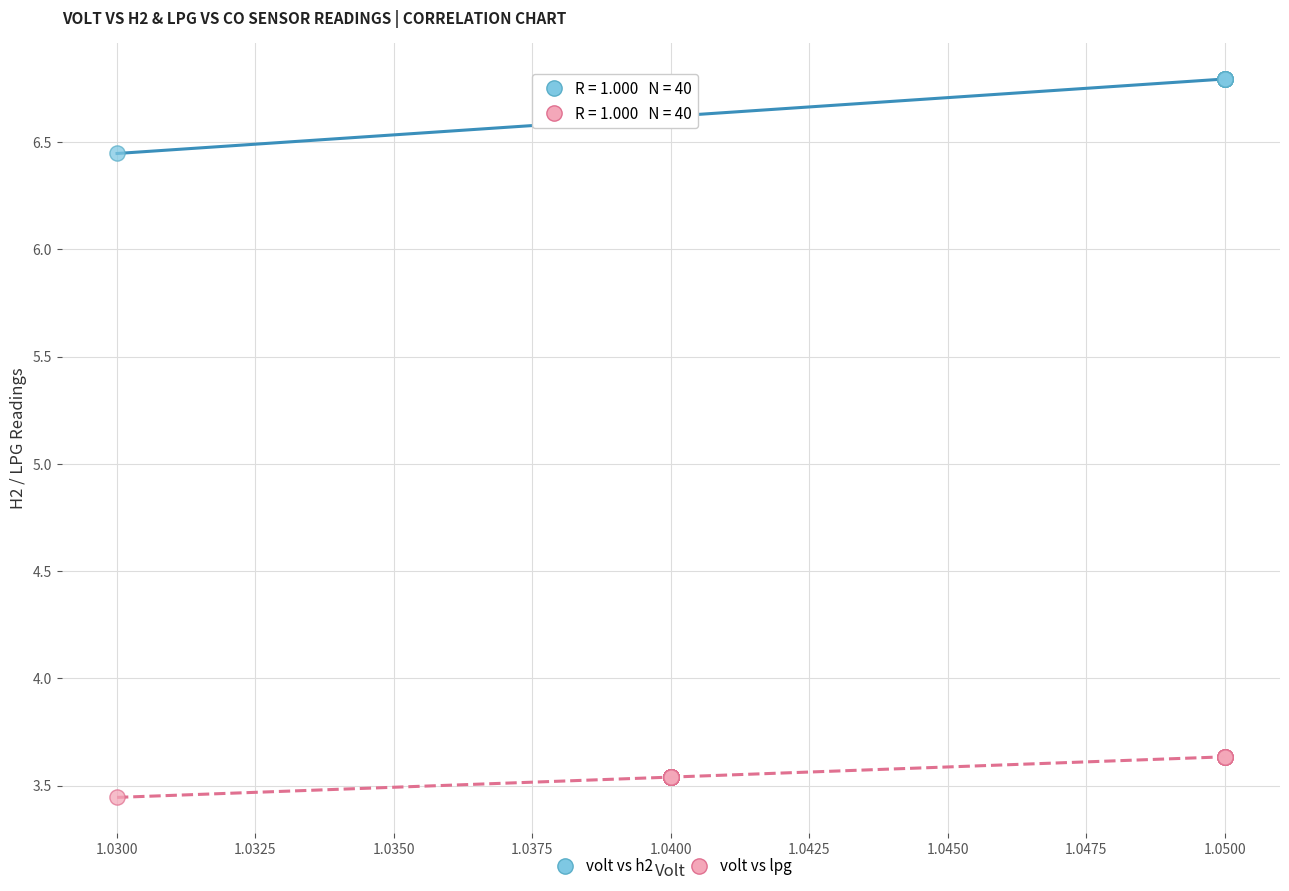

Which series has the widest spread of Y values?

volt vs h2